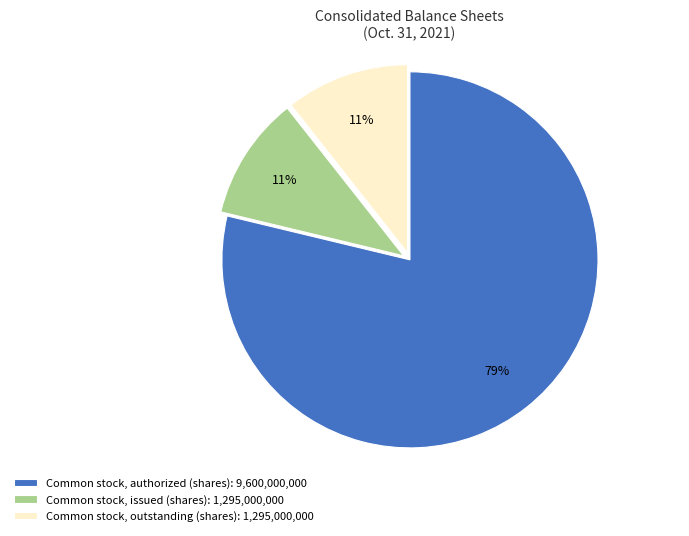

Which category has the biggest portion of the pie?

Common stock, authorized (shares): 9,600,000,000